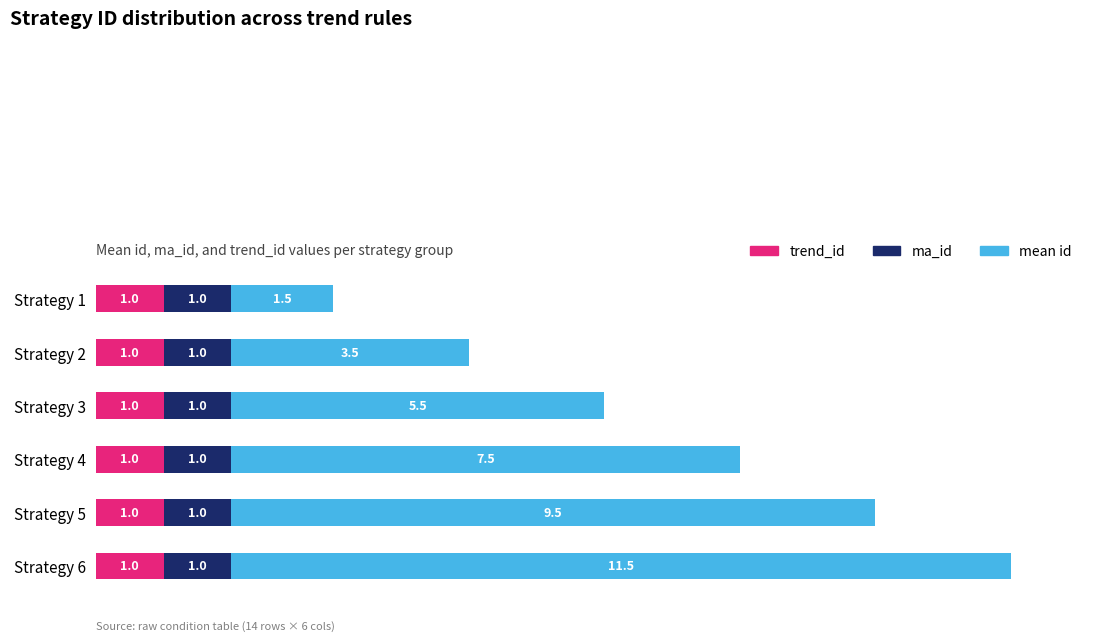

What is the total value across all series at Strategy 1?

3.5